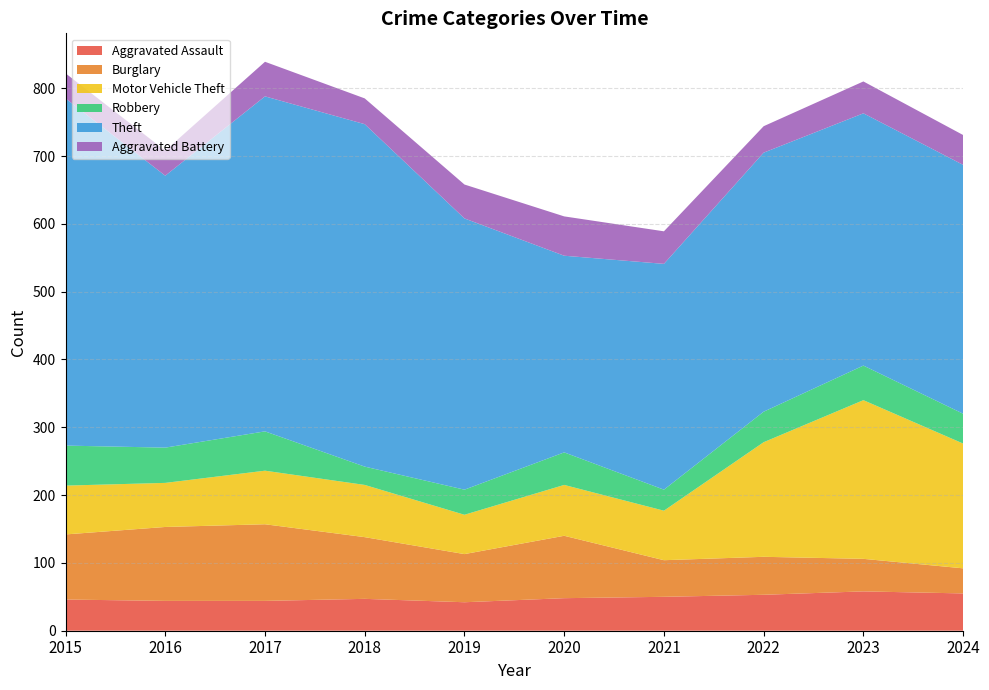

Reading left to right, what are all the values shown in this chart?

Aggravated Assault: 2015=46	2016=44	2017=44	2018=47	2019=42	2020=48	2021=50	2022=53	2023=58	2024=55
Burglary: 2015=96	2016=109	2017=113	2018=91	2019=71	2020=92	2021=54	2022=56	2023=48	2024=37
Motor Vehicle Theft: 2015=72	2016=65	2017=79	2018=77	2019=58	2020=75	2021=73	2022=169	2023=234	2024=184
Robbery: 2015=59	2016=52	2017=58	2018=27	2019=37	2020=48	2021=31	2022=45	2023=51	2024=44
Theft: 2015=512	2016=401	2017=494	2018=505	2019=400	2020=290	2021=333	2022=382	2023=372	2024=367
Aggravated Battery: 2015=37	2016=37	2017=51	2018=38	2019=50	2020=58	2021=48	2022=39	2023=47	2024=44